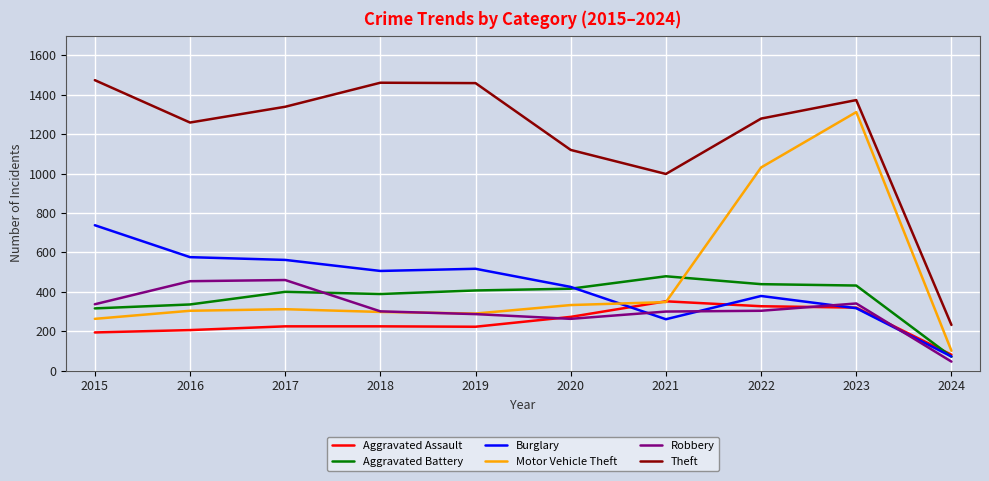

The Motor Vehicle Theft series shows 101 at 2018. True or false?

False